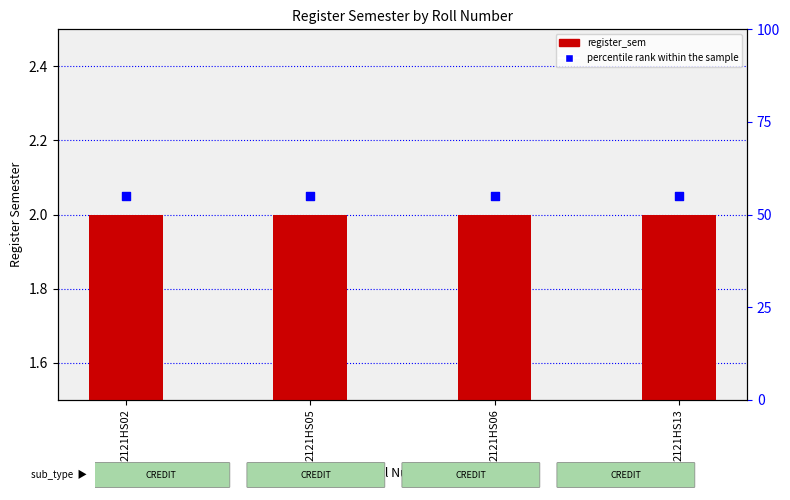

Is the value of percentile rank within the sample at 2121HS05 greater than the value of register_sem at 2121HS05?

Yes